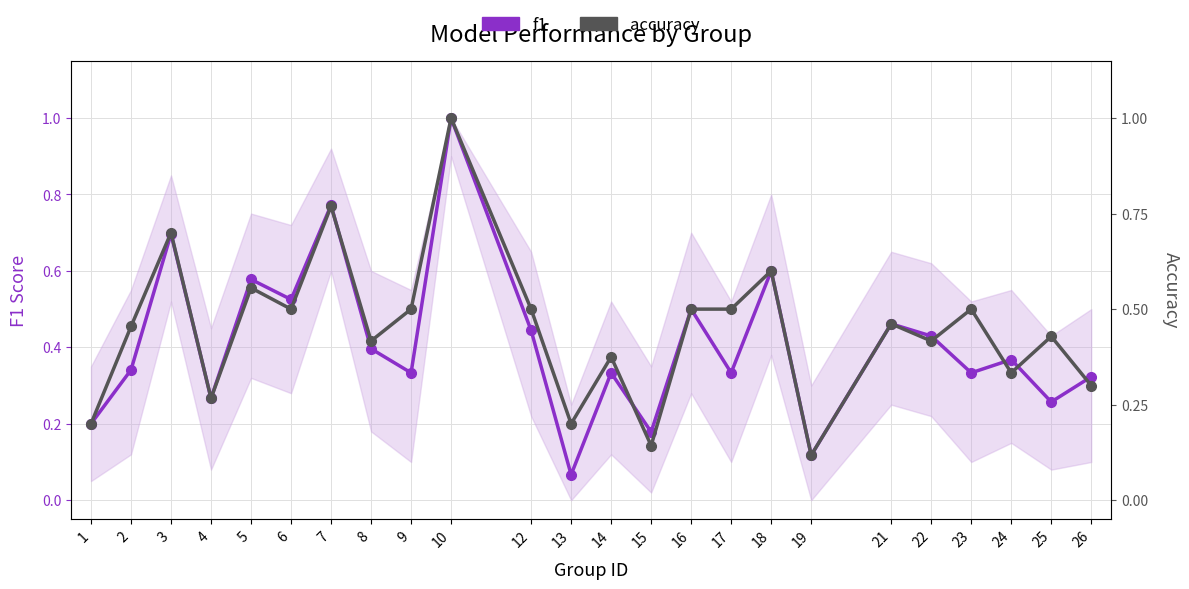

What is the value of the f1 point at the 6th from the left?

0.5